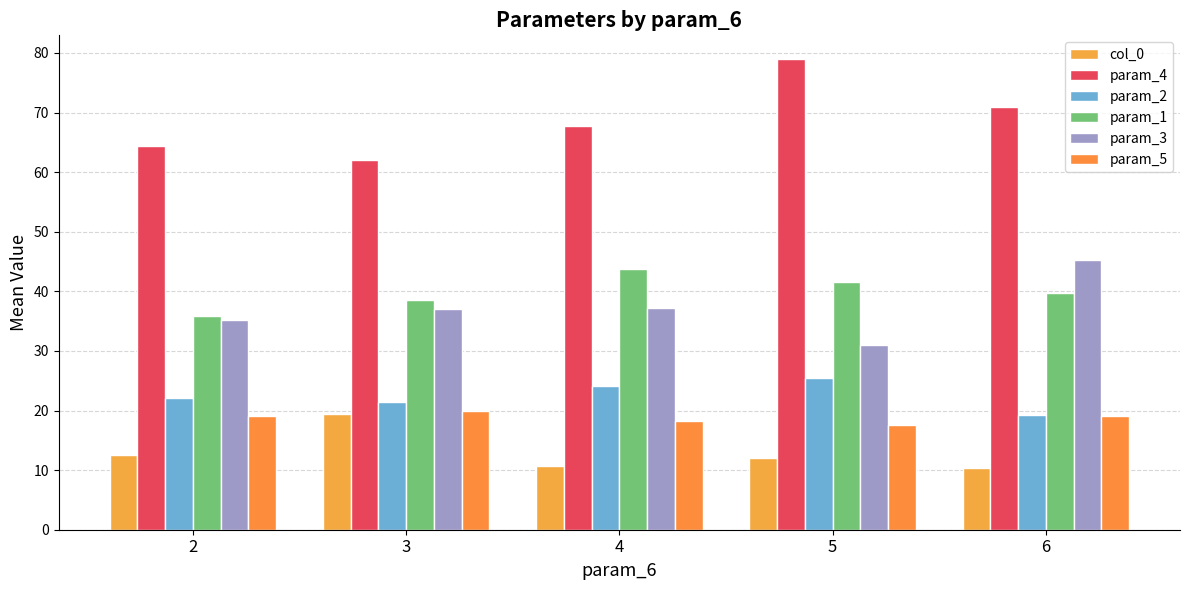

At which category is the sum across all series the highest?

5